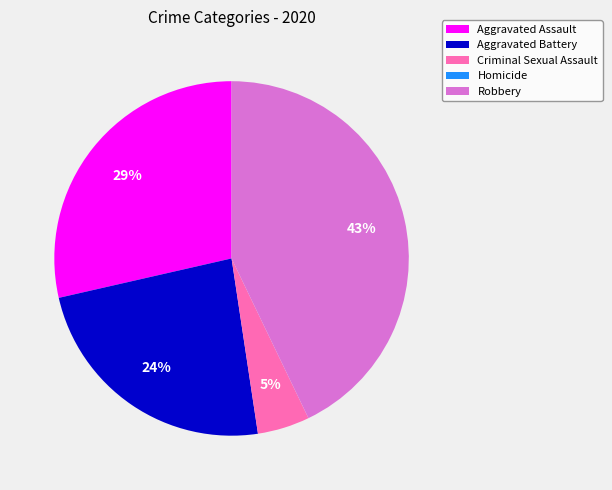

Between Aggravated Assault and Aggravated Battery, which is larger?

Aggravated Assault